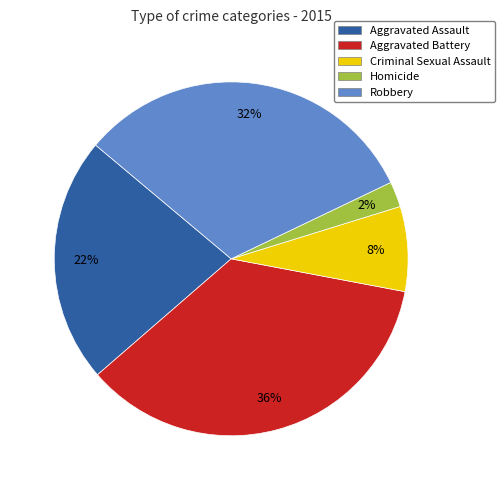

Which has a higher value, Aggravated Battery or Aggravated Assault?

Aggravated Battery